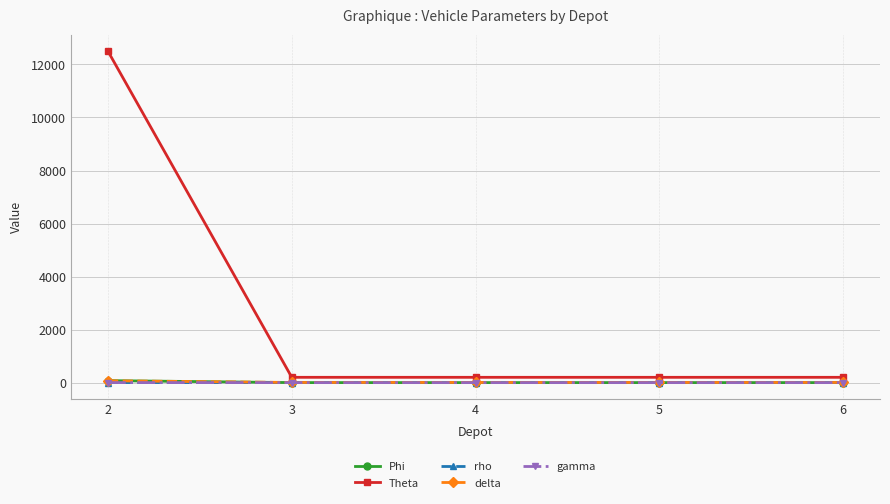

What is the maximum value for rho?

1.6